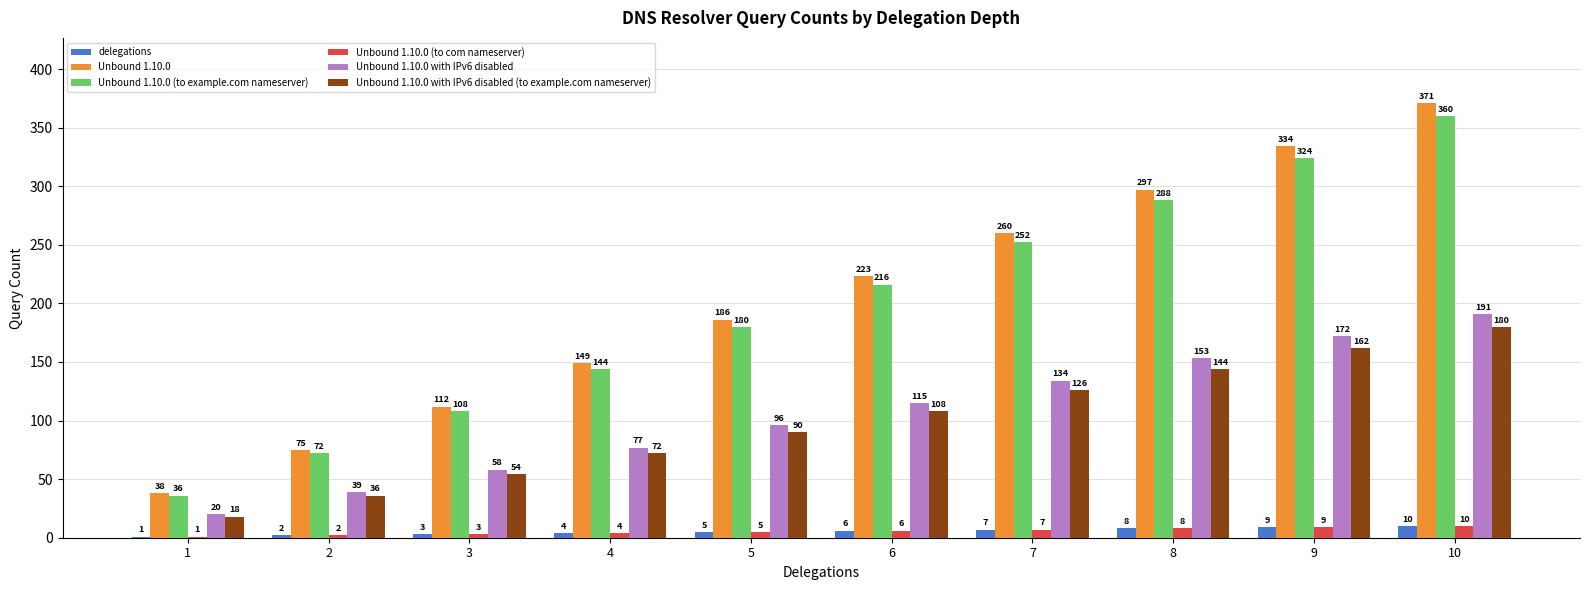

Is the value of delegations at 7 greater than the value of Unbound 1.10.0 with IPv6 disabled at 10?

No